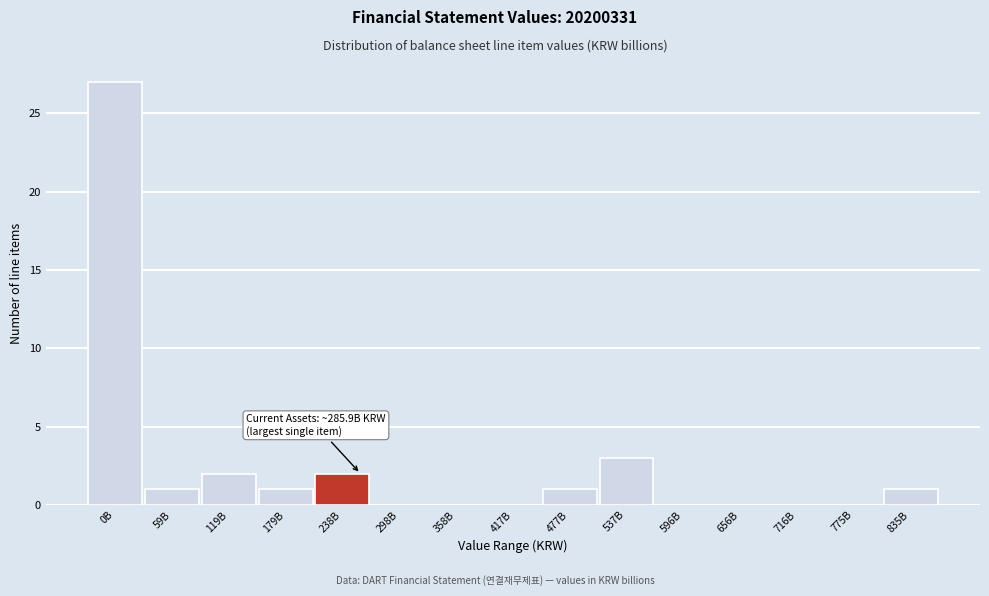

Reading right to left, list all the values displayed in this chart.

835B=1	775B=0	716B=0	656B=0	596B=0	537B=3	477B=1	417B=0	358B=0	298B=0	238B=2	179B=1	119B=2	59B=1	0B=27